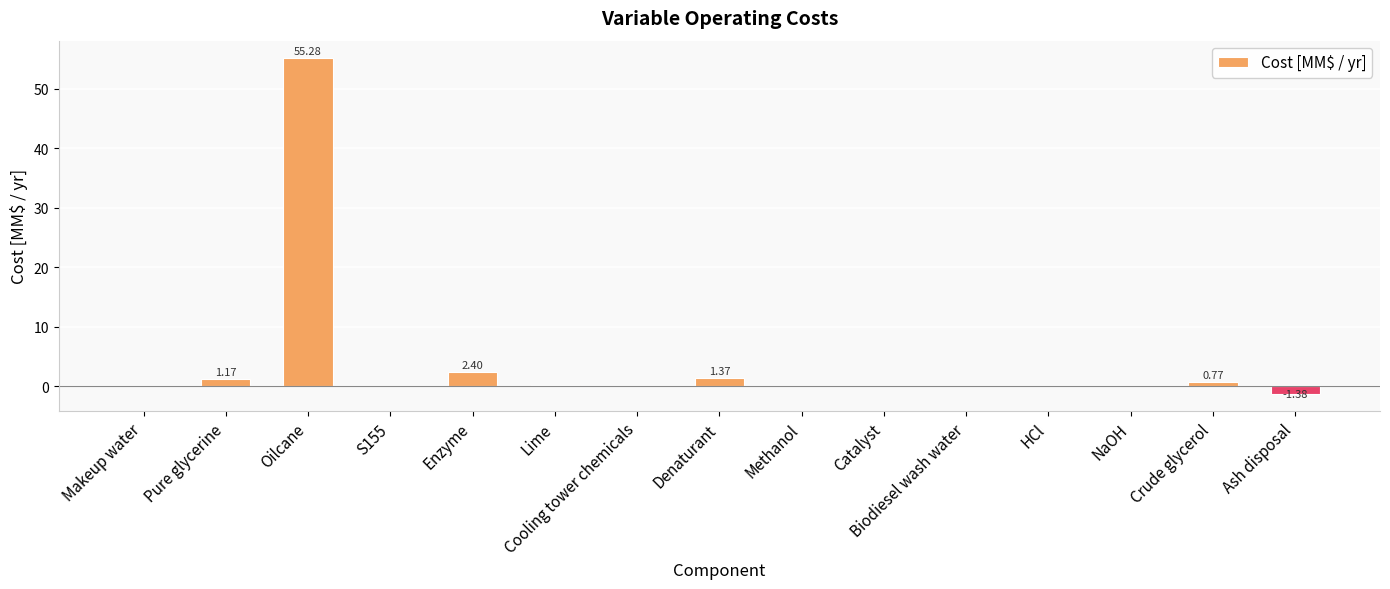

How many distinct data groups are displayed?

1